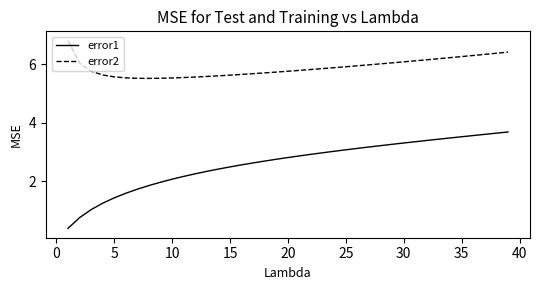

Which series has the largest total across all categories?

error2